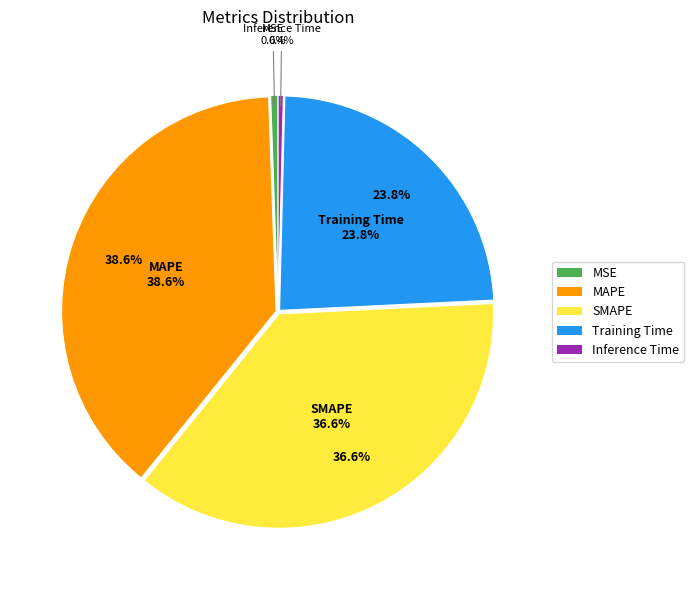

Does any single category account for the majority?

No